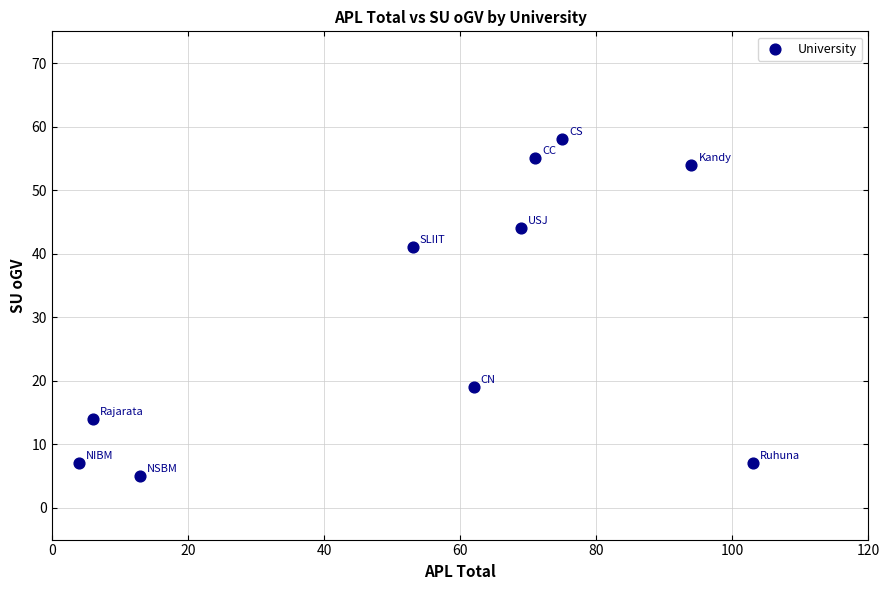

What is the average Y value?

30